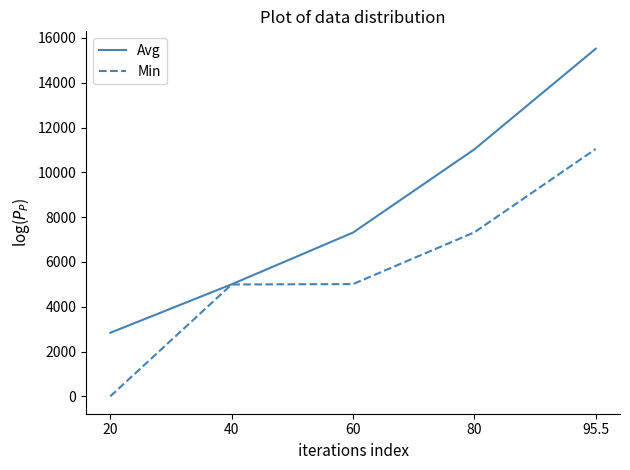

Is the value of Avg at 95.5 greater than the value of Min at 20?

Yes